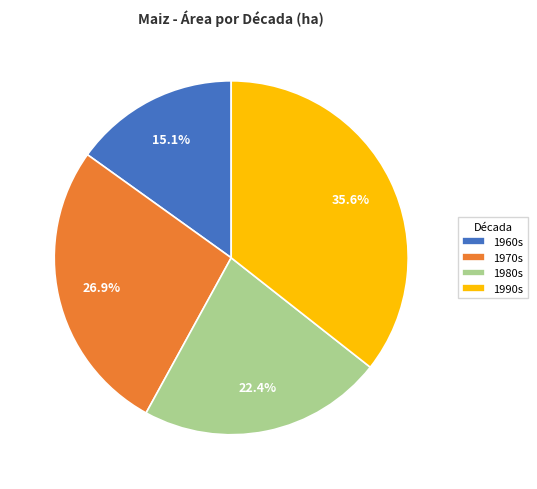

Which category has the smallest portion of the pie?

1960s